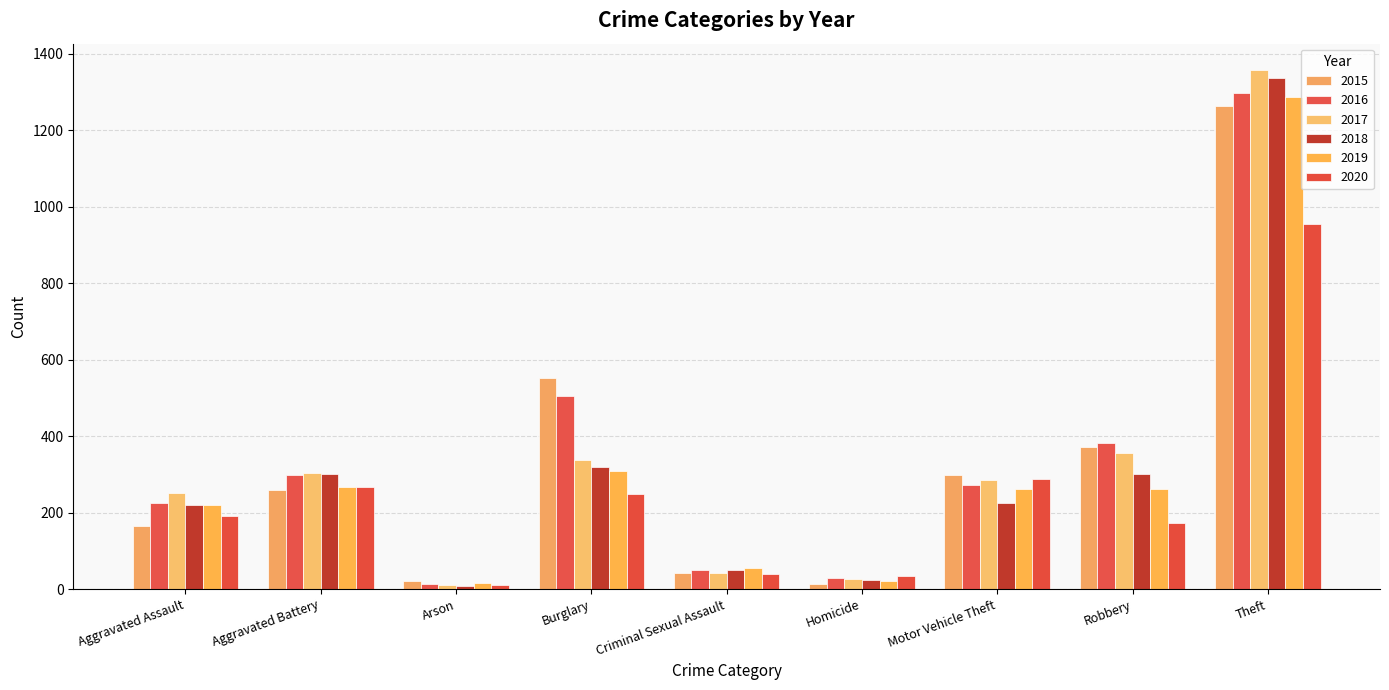

How many groups of bars are there?

9